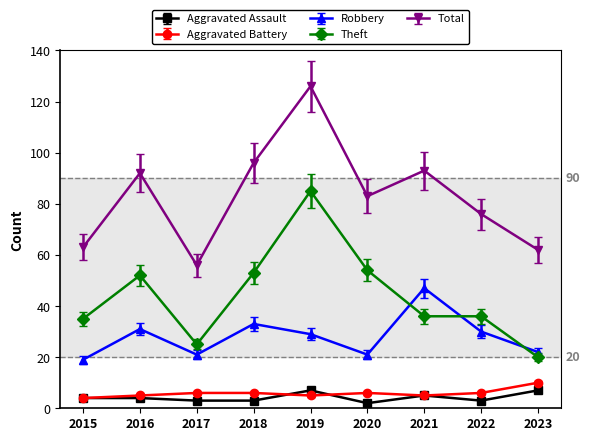

What is the value of the Theft point at the 9th from the left?

20